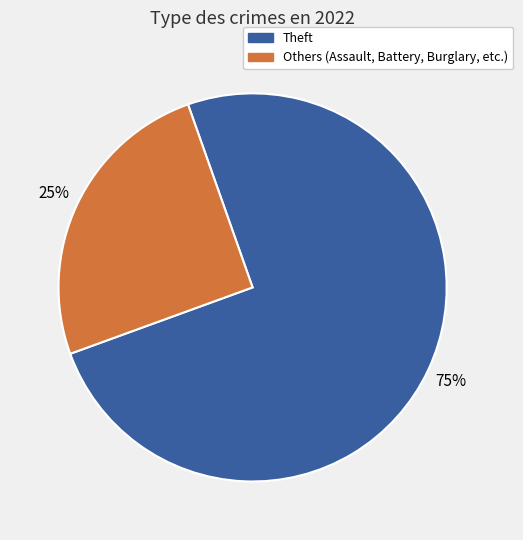

To the nearest percent, what is the average slice percentage?

50%